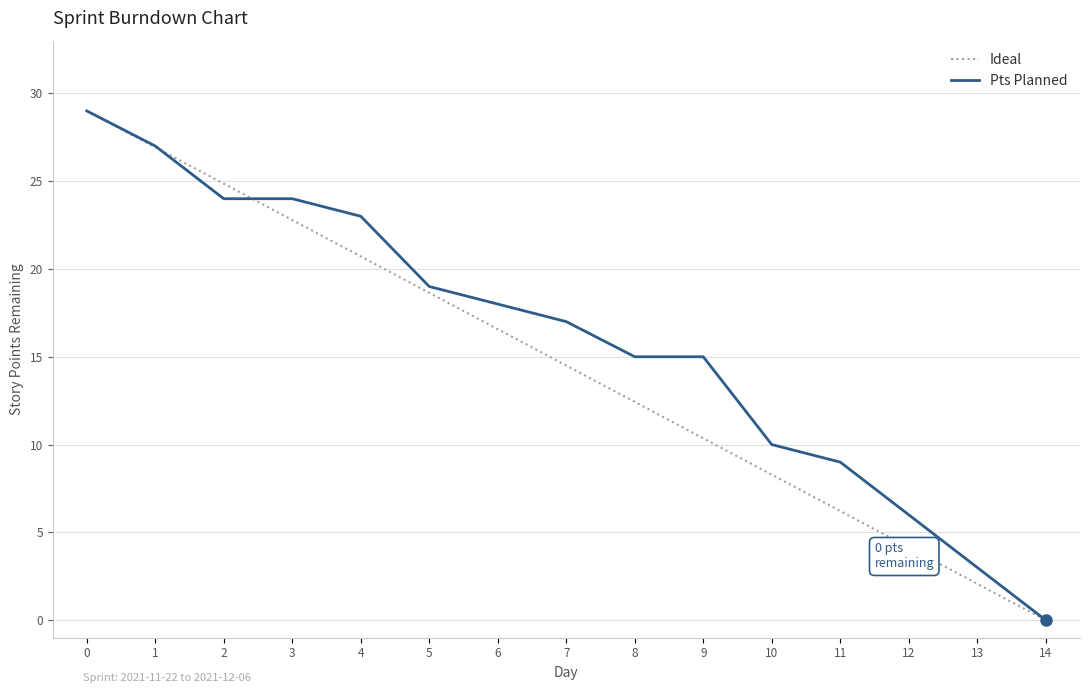

List the series in order of their overall mean, highest first.

Pts Planned, Ideal